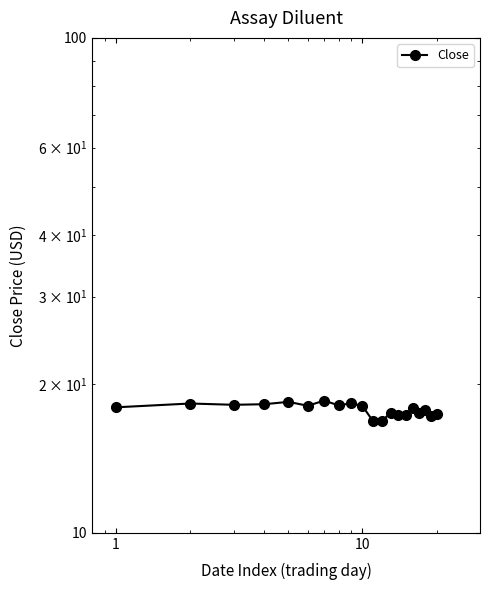

How many lines are shown in the chart?

1